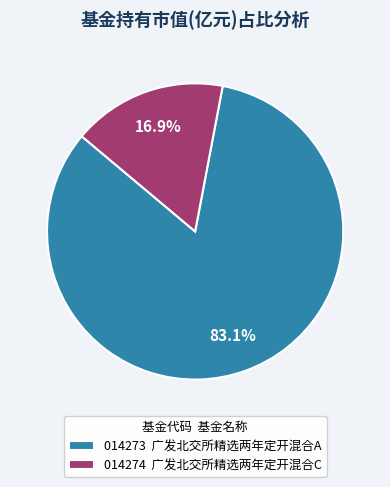

What is the total percentage of 014273 广发北交所精选两年定开混合A and 014274 广发北交所精选两年定开混合C?

100.0%